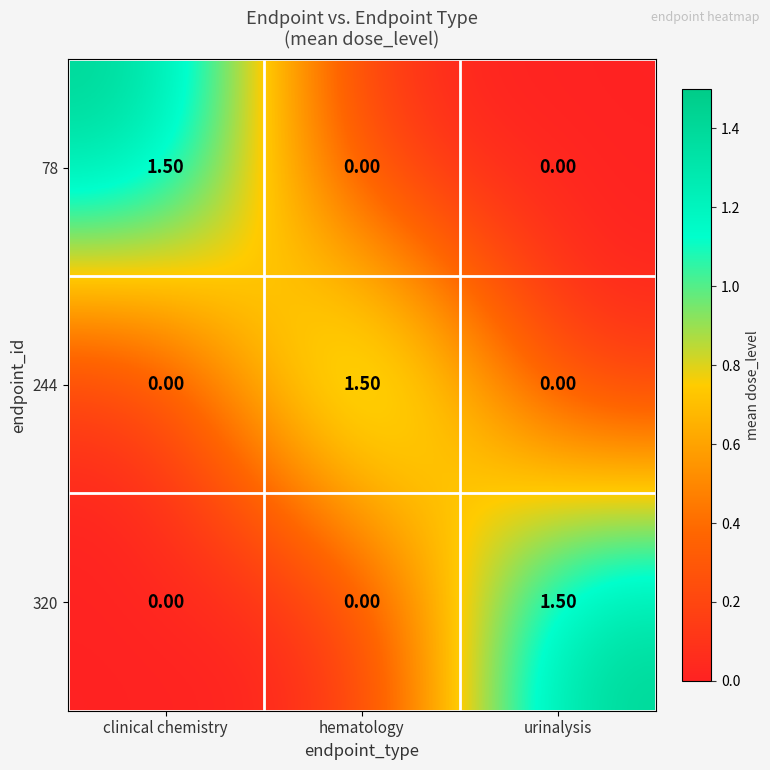

What is the difference between the highest and lowest values at clinical chemistry?

1.5